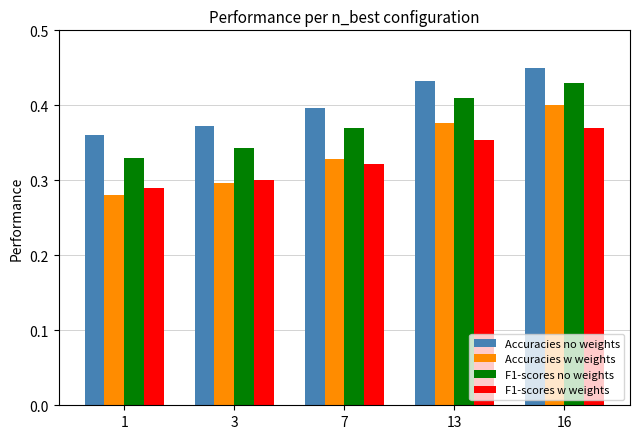

True or false: F1-scores no weights has a value of 0.4 at 16.

True